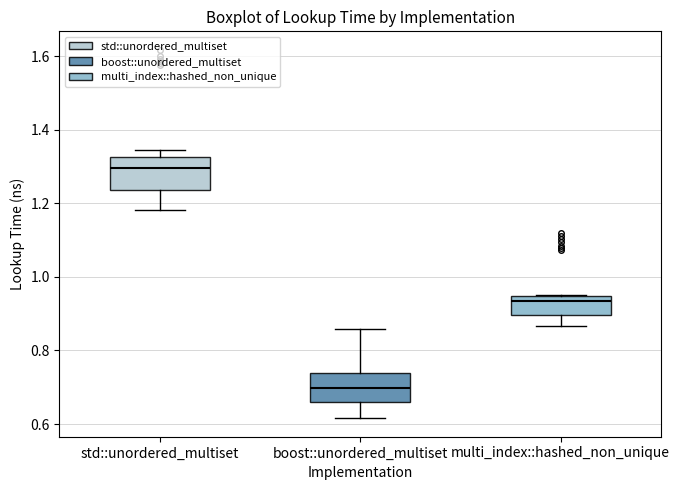

Reading left to right, transcribe this box plot: for each box, give where its median line is, the range the box spans, and where its two whiskers end, as read against the y-axis. The values are not printed on the chart, so give them approximately, as read against the axis.

std::unordered_multiset: median 1.30, box 1.24 to 1.32, whiskers 1.18 to 1.34
boost::unordered_multiset: median 0.70, box 0.66 to 0.74, whiskers 0.62 to 0.86
multi_index::hashed_non_unique: median 0.94 (just below the box's upper edge), box 0.90 to 0.94, whiskers 0.86 to 0.96